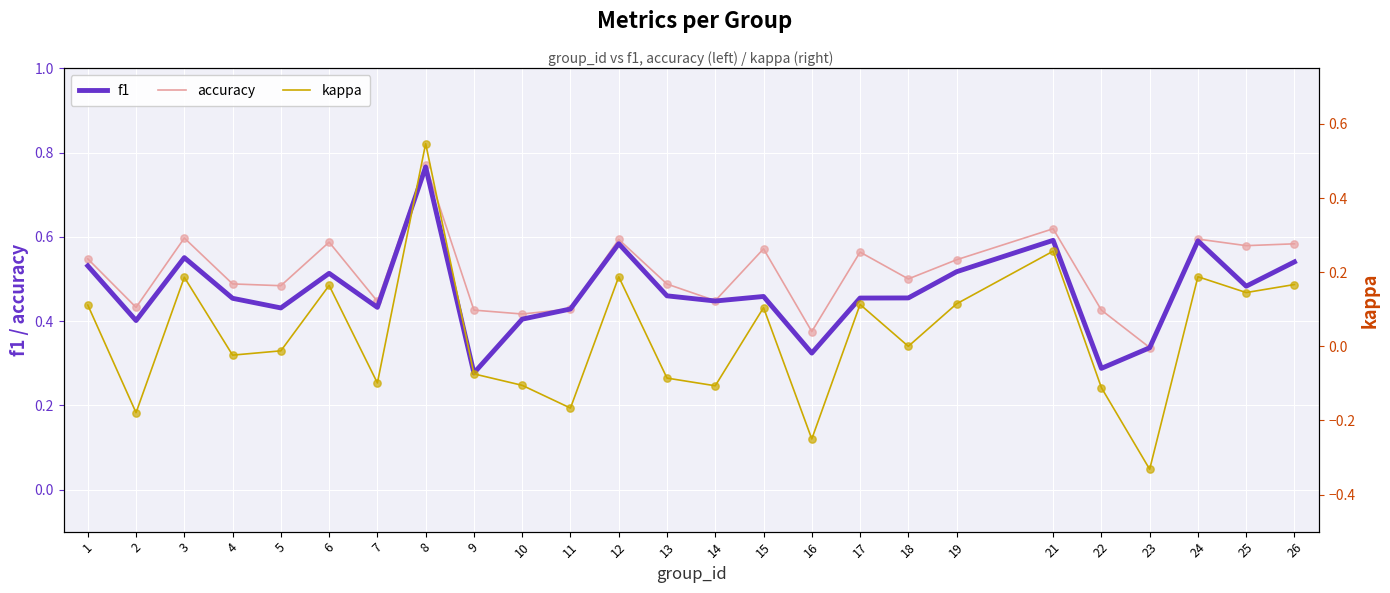

At which category is the sum across all series the highest?

8